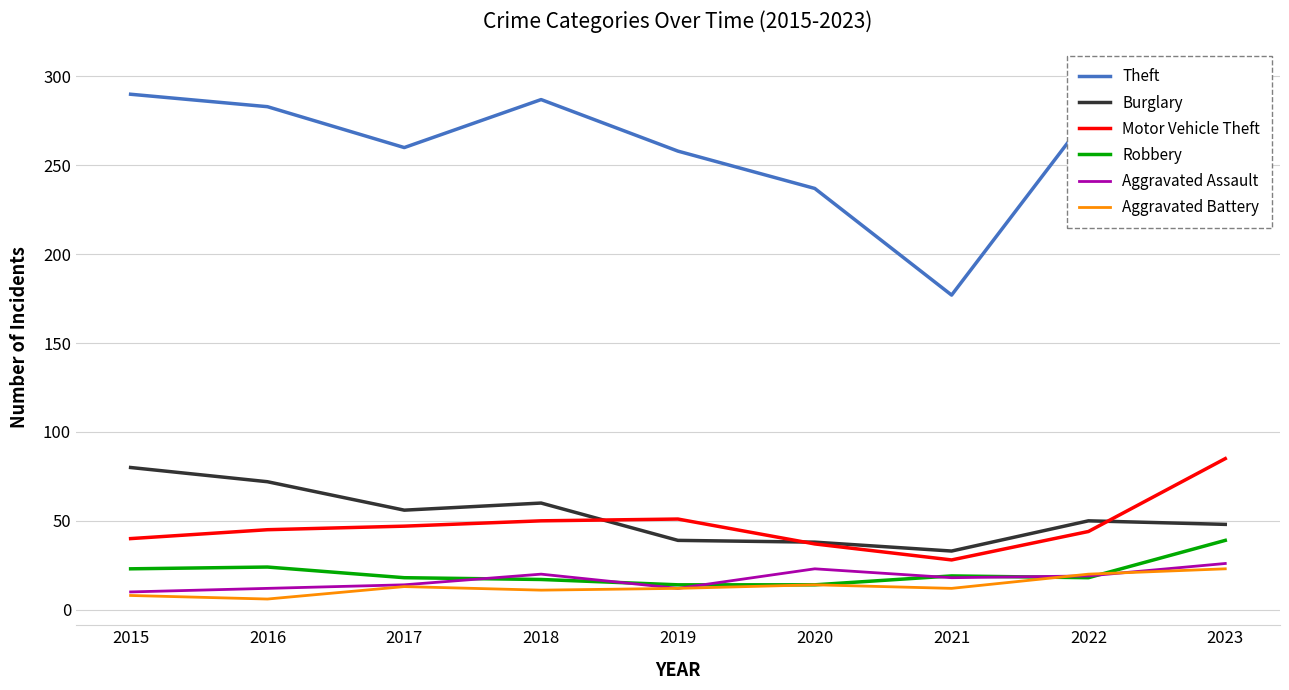

What is the sum of all Aggravated Assault values?

154